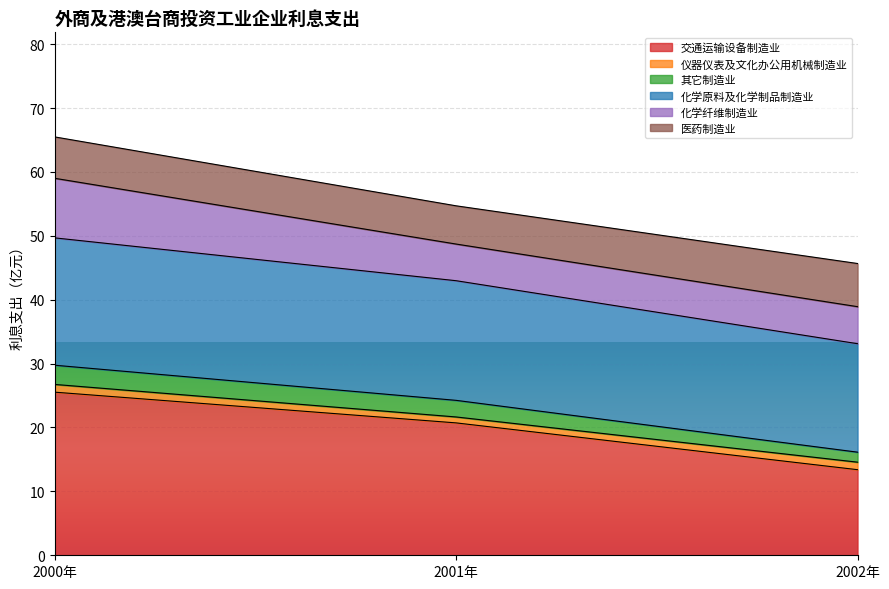

At which category is the sum across all series the highest?

2000年